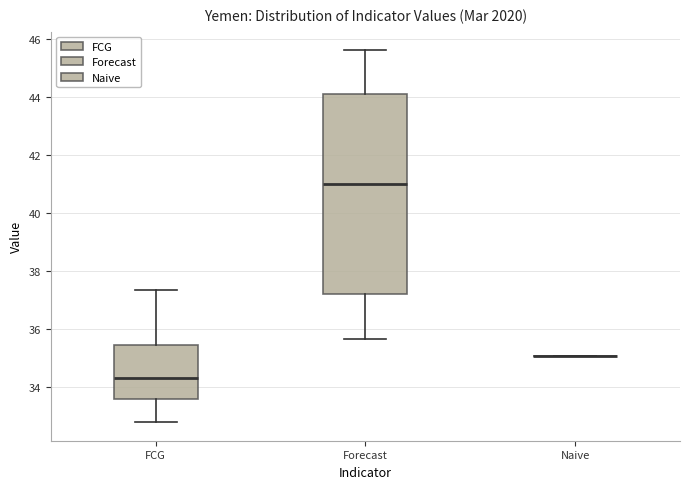

Reading left to right, read every box against the y-axis: the position of its median line, the range the box covers, and the ends of its whiskers. The values are not printed on the chart, so give them approximately, as read against the axis.

FCG: median 34.2, box 33.6 to 35.4, whiskers 32.8 to 37.4
Forecast: median 41.0, box 37.2 to 44.2, whiskers 35.6 to 45.6
Naive: box collapsed to a line at 35.0, whiskers 35.0 to 35.0